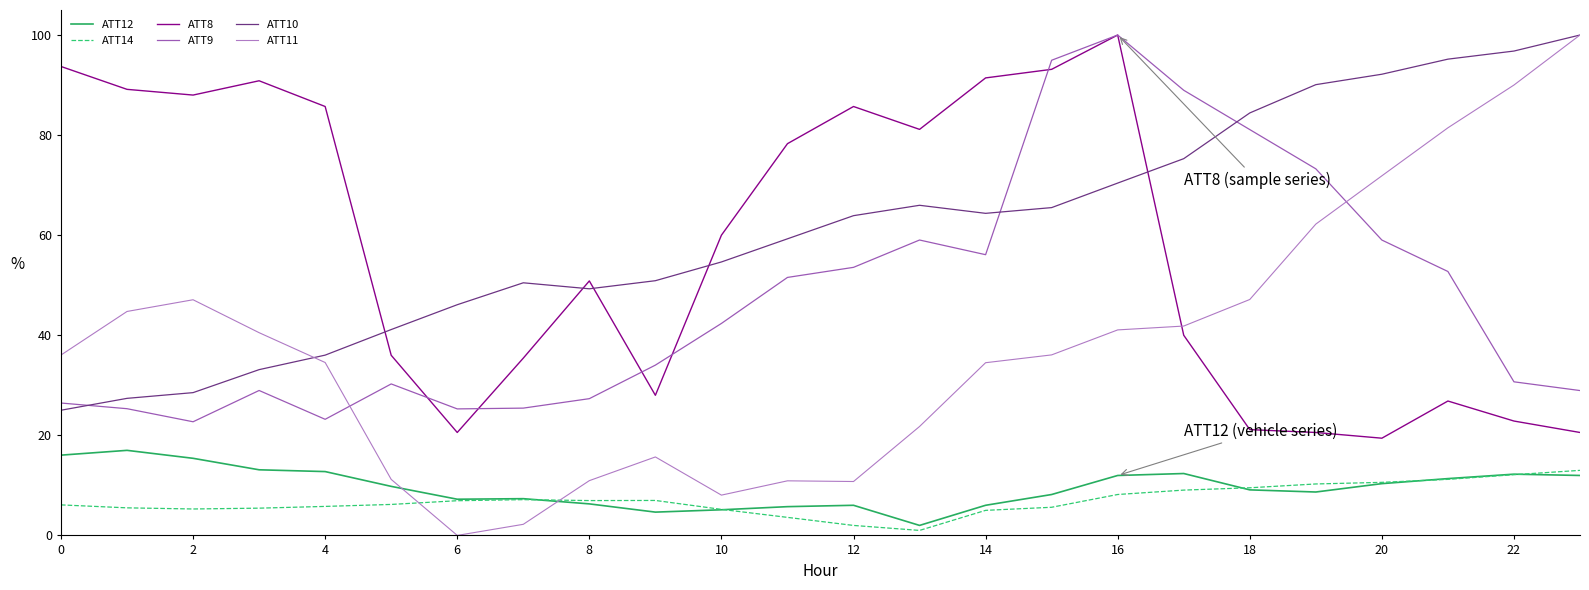

What is the difference between the second highest and minimum values in the ATT9 series?

72.2